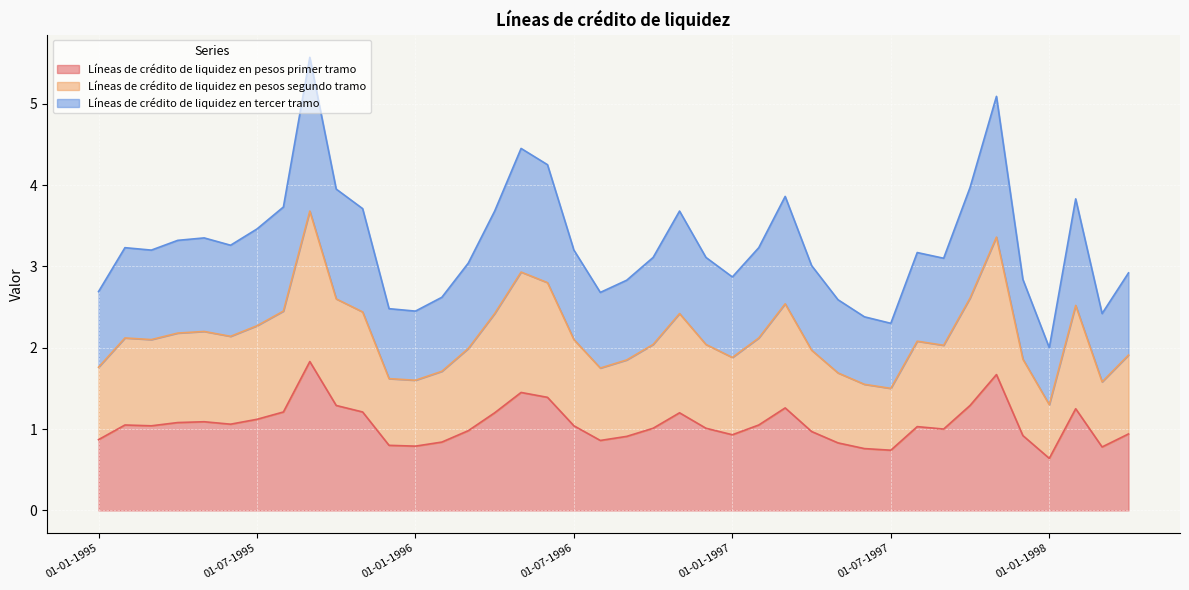

The value of Líneas de crédito de liquidez en pesos primer tramo at 01-07-1995 is 2.0. True or false?

False